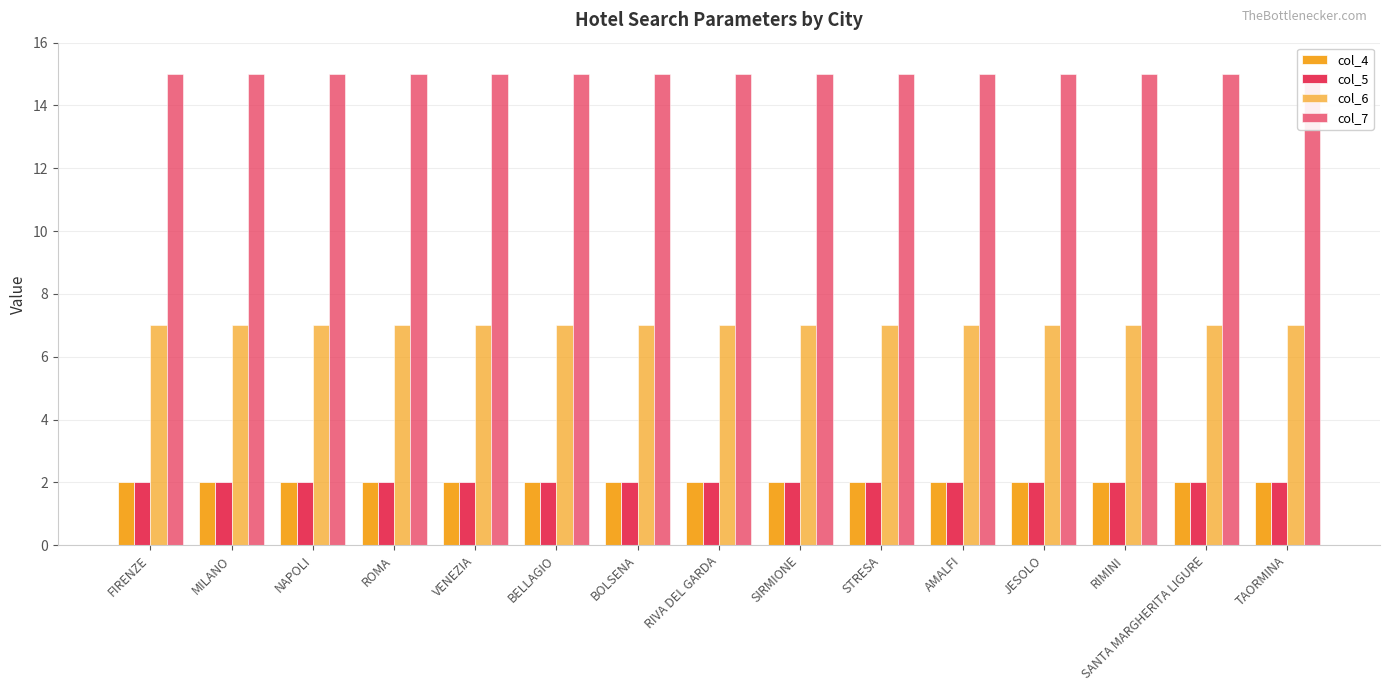

Reading right to left, list all the values displayed in this chart.

col_4: 2	2	2	2	2	2	2	2	2	2	2	2	2	2	2
col_5: 2	2	2	2	2	2	2	2	2	2	2	2	2	2	2
col_6: 7	7	7	7	7	7	7	7	7	7	7	7	7	7	7
col_7: 15	15	15	15	15	15	15	15	15	15	15	15	15	15	15